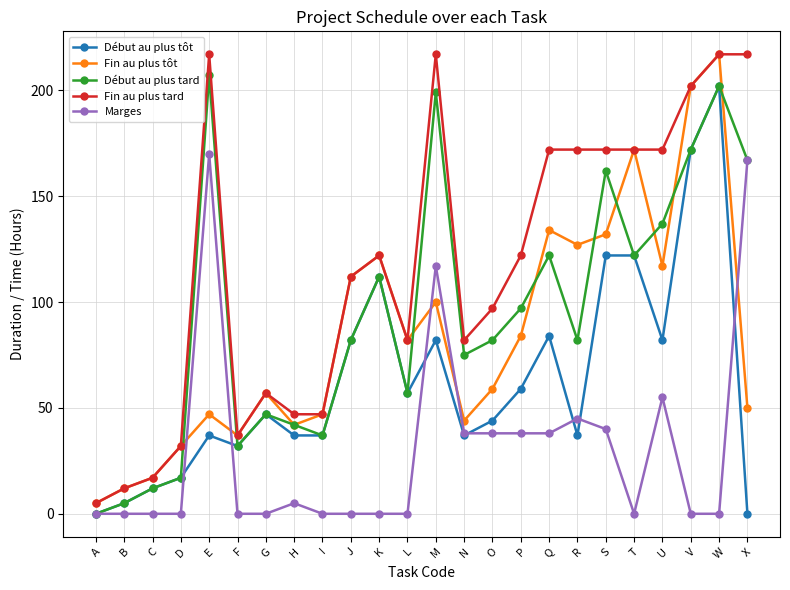

What are all the series names shown in the legend?

Début au plus tôt, Fin au plus tôt, Début au plus tard, Fin au plus tard, Marges